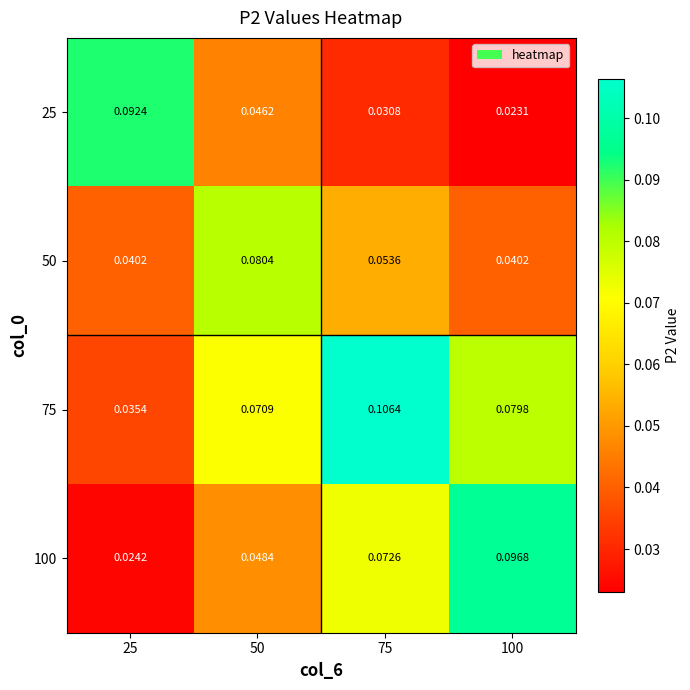

At which category is the sum across all series the highest?

75